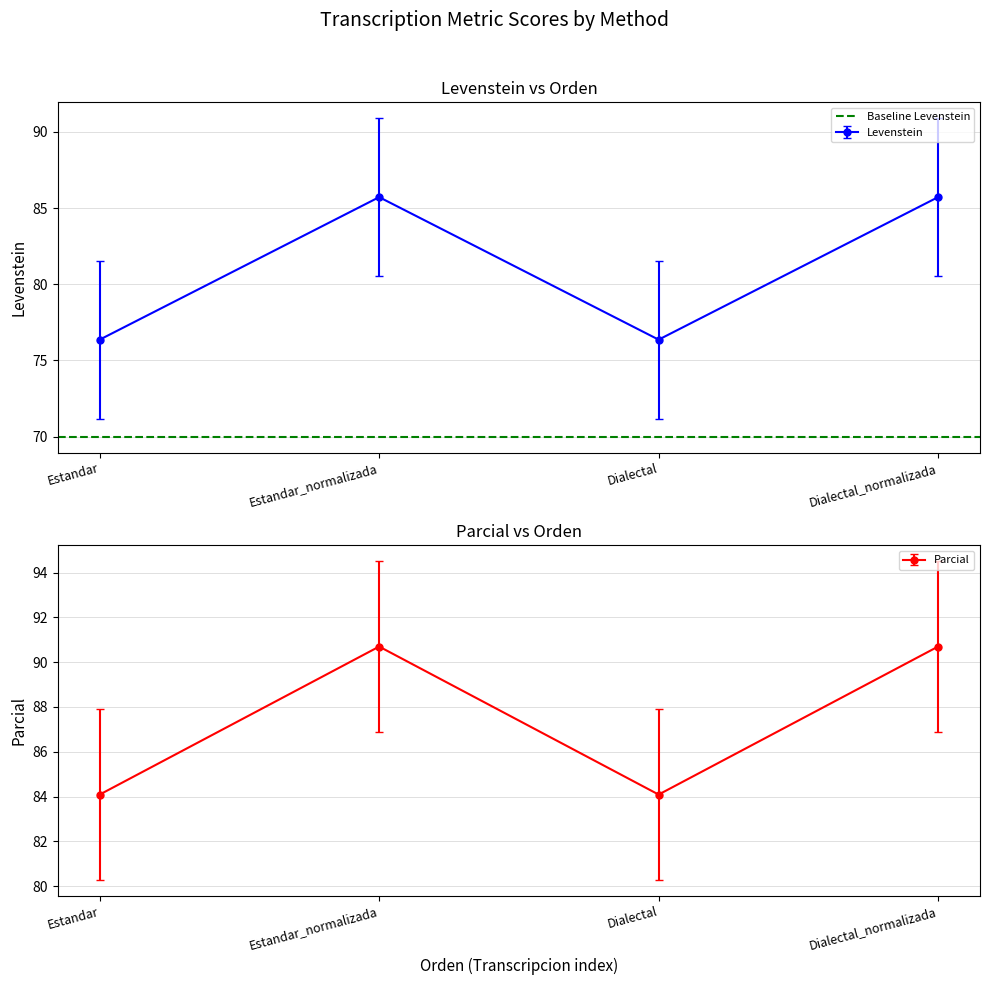

What is the label of the 3rd point from the right?

Estandar_normalizada